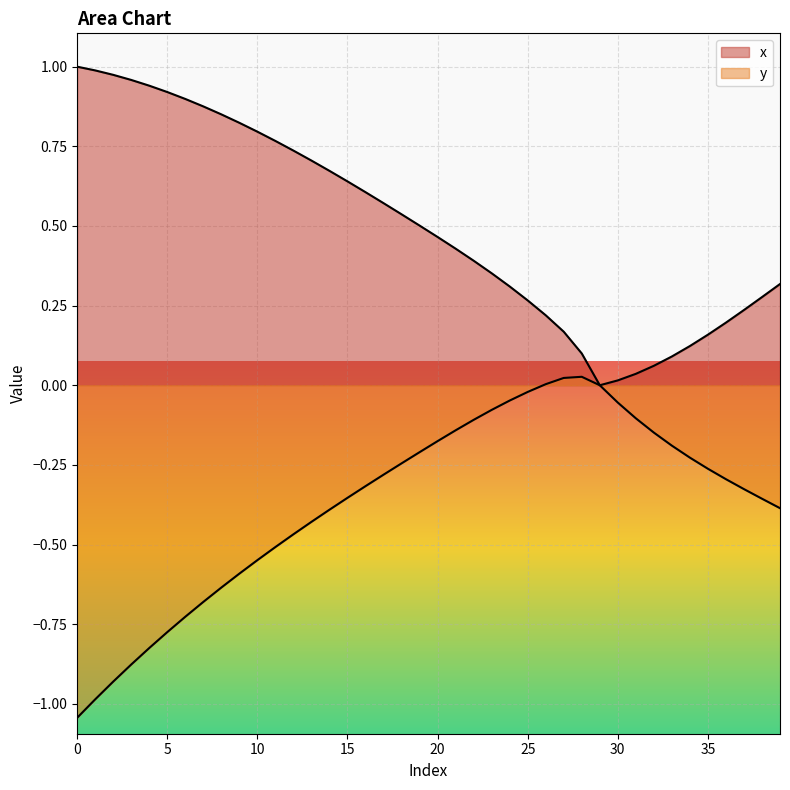

What is the value of the 8th point from the left?

0.9